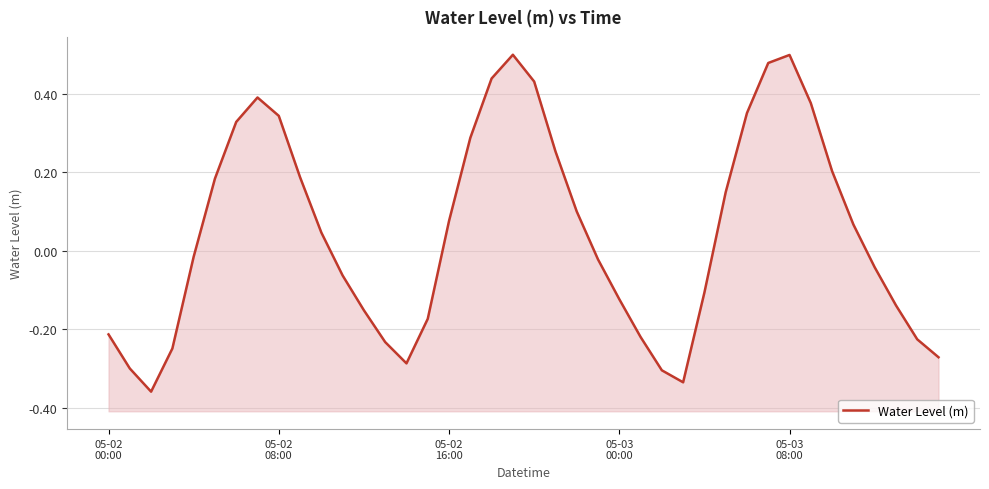

At which category does the data reach its first local peak?

7